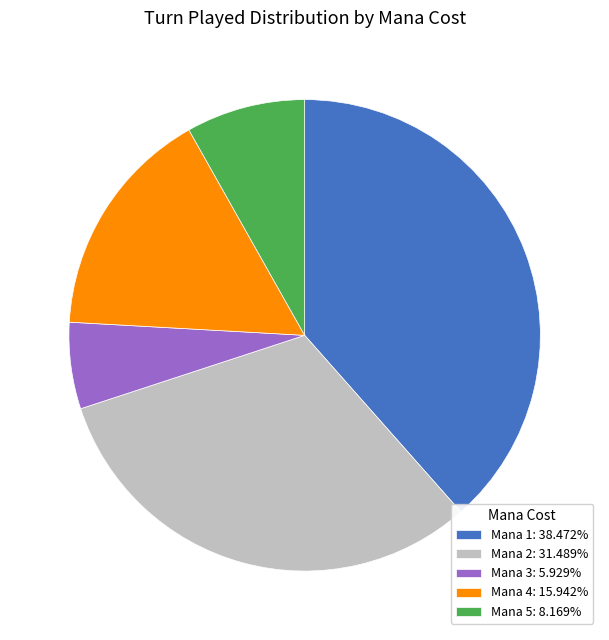

Approximately how many times larger is the value at Mana 1: 38.472% compared to Mana 3: 5.929%?

6.5